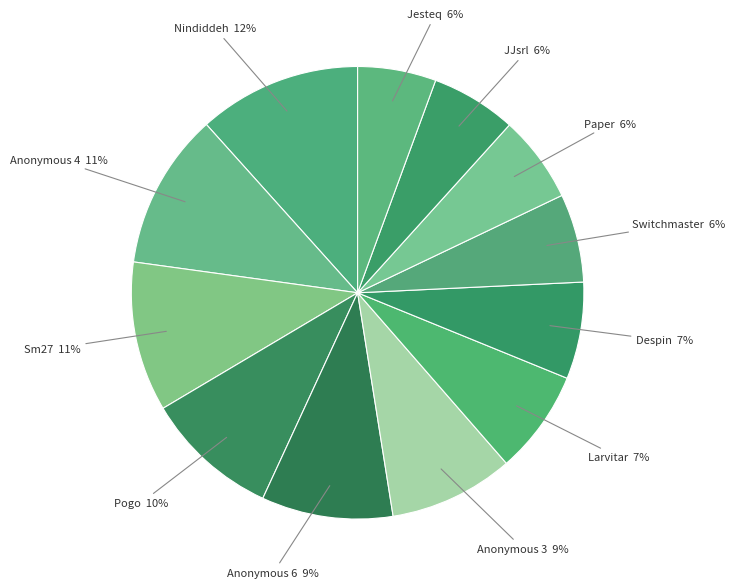

Does any single category account for the majority?

No